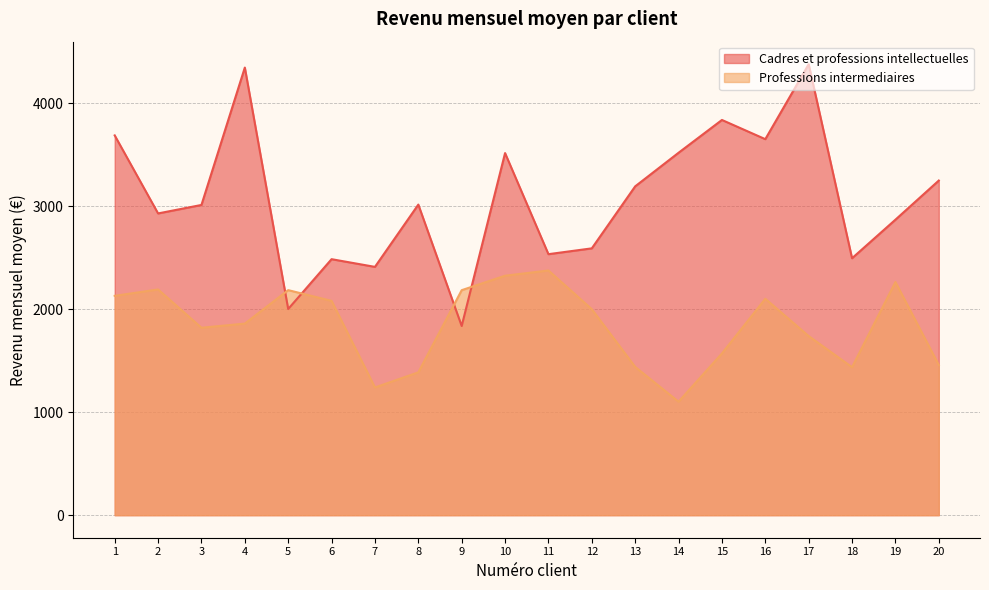

List the series in order of their overall mean, lowest first.

Professions intermediaires, Cadres et professions intellectuelles